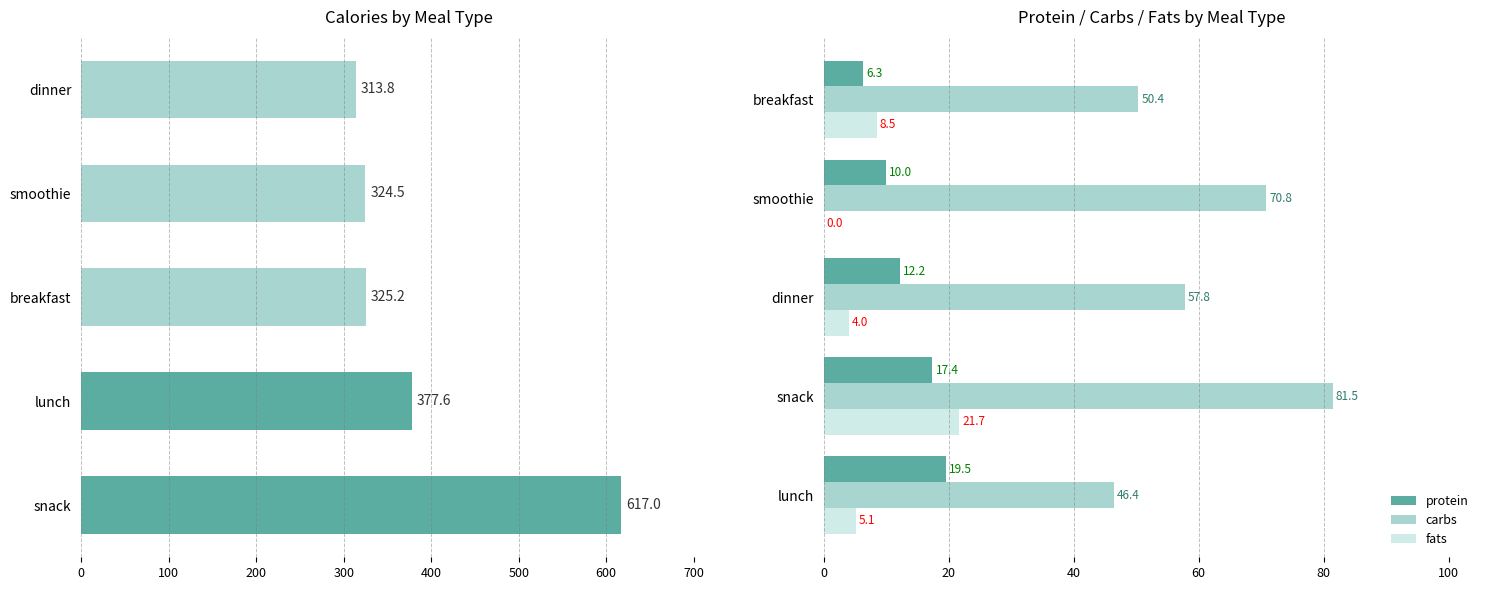

True or false: protein has a value of 10.3 at breakfast.

False